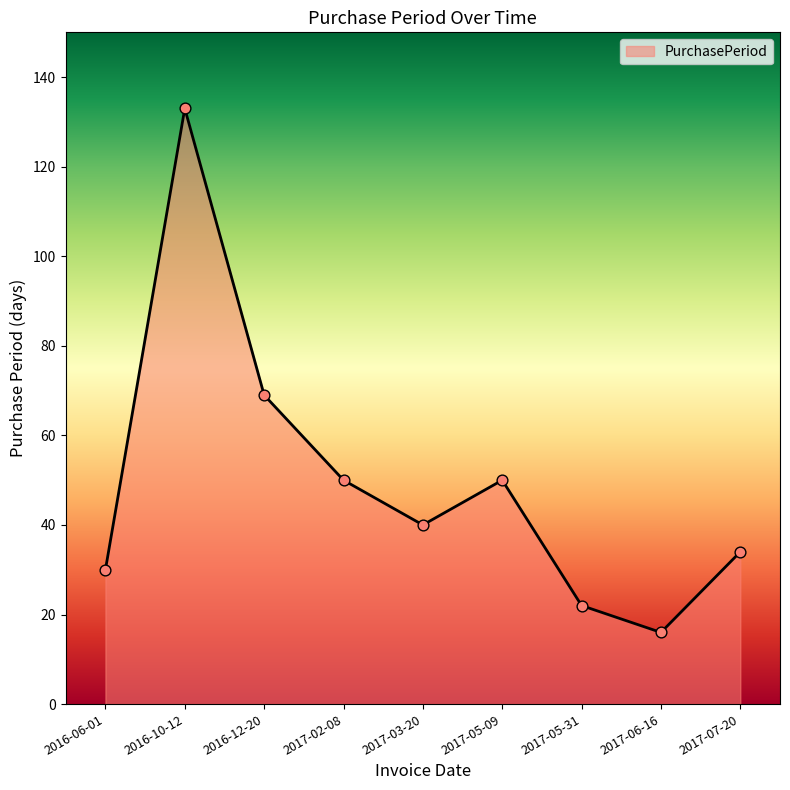

What is the change in value from 2017-02-08 to 2017-05-31?

-28